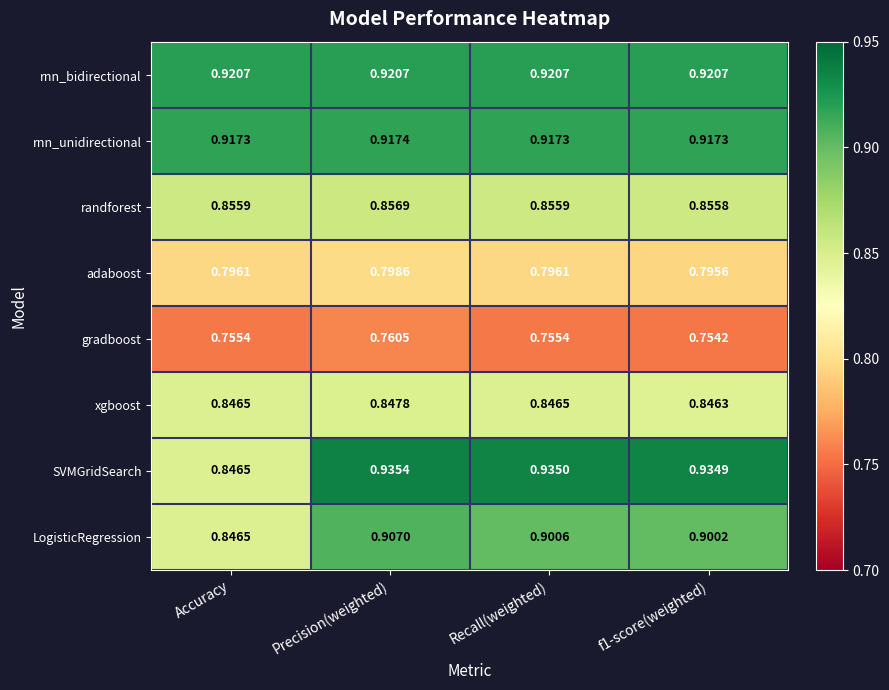

List the series in order of their peak value, lowest first.

gradboost, adaboost, xgboost, randforest, LogisticRegression, rnn_unidirectional, rnn_bidirectional, SVMGridSearch